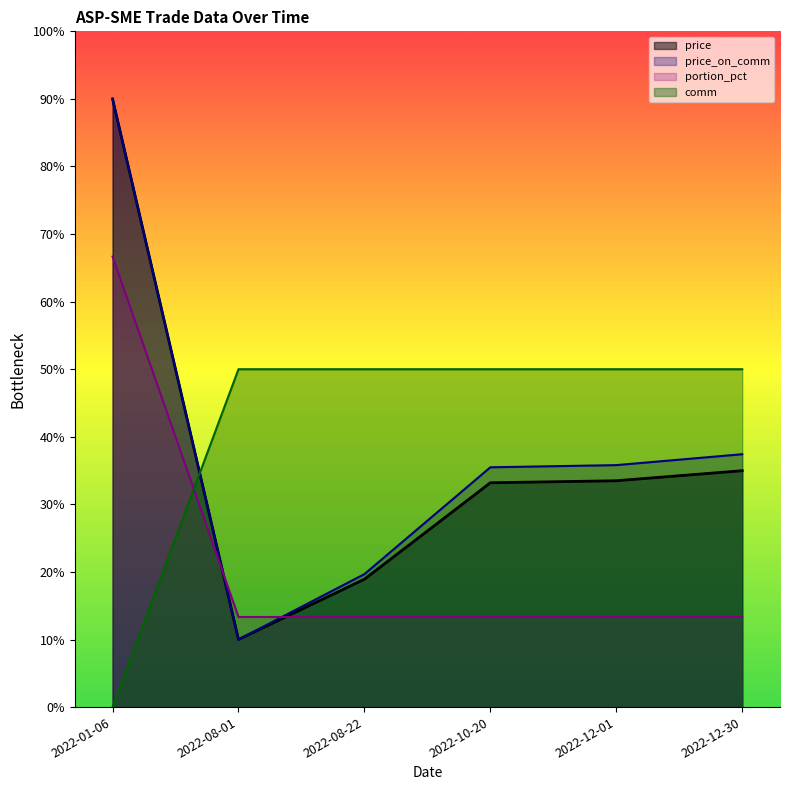

What is the difference between the maximum and minimum values in the price series?

80.0